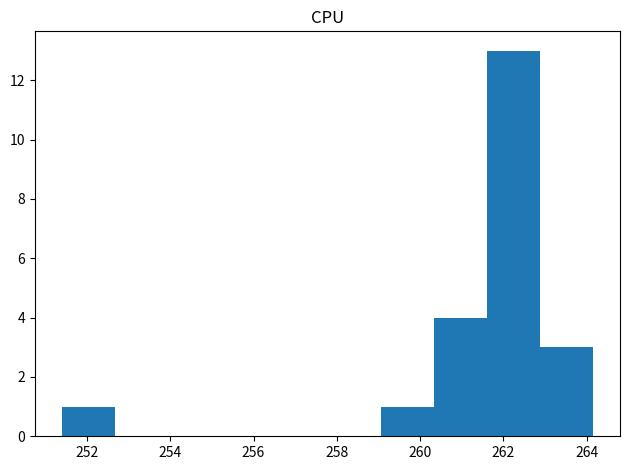

How tall is the bar that spans 259.0 to 260.4 on the x-axis? Neither the bar edges nor the heights are printed on the chart, so give them approximately, as read against the axes.

1